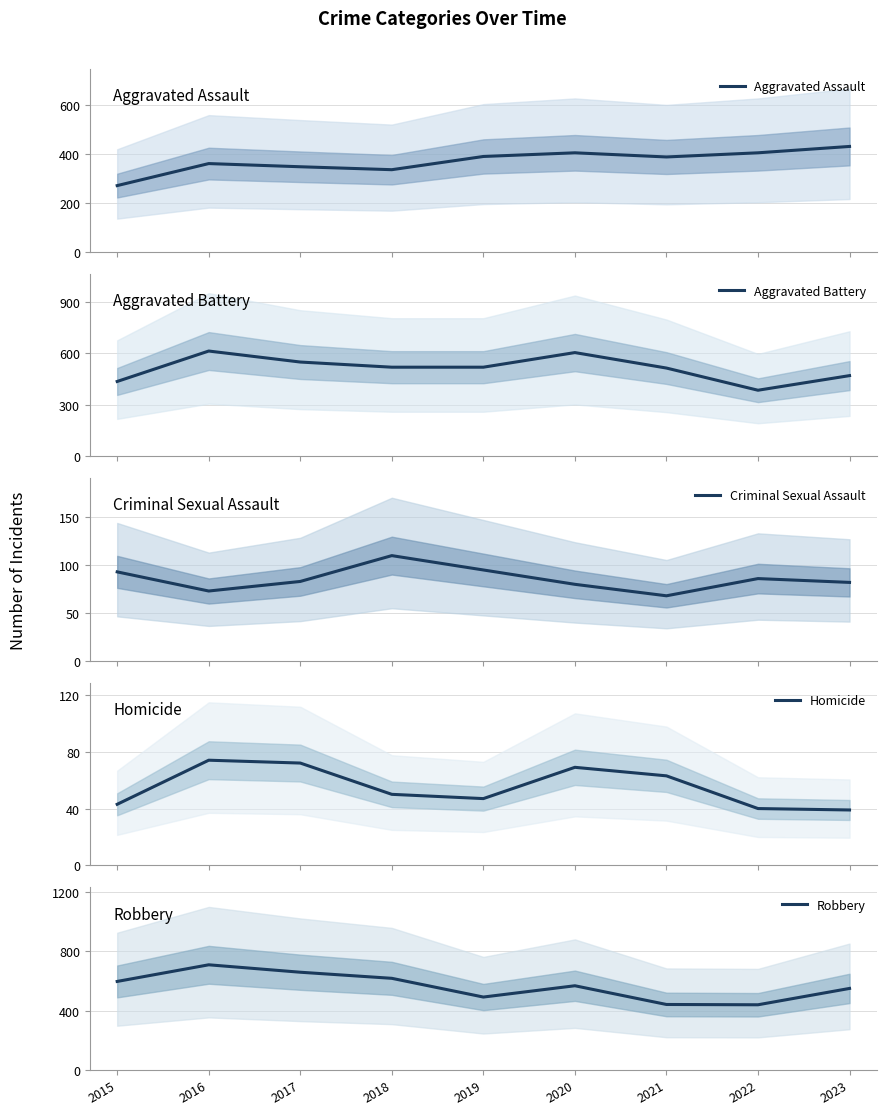

What is the difference between the maximum and minimum values in the Aggravated Assault series?

160